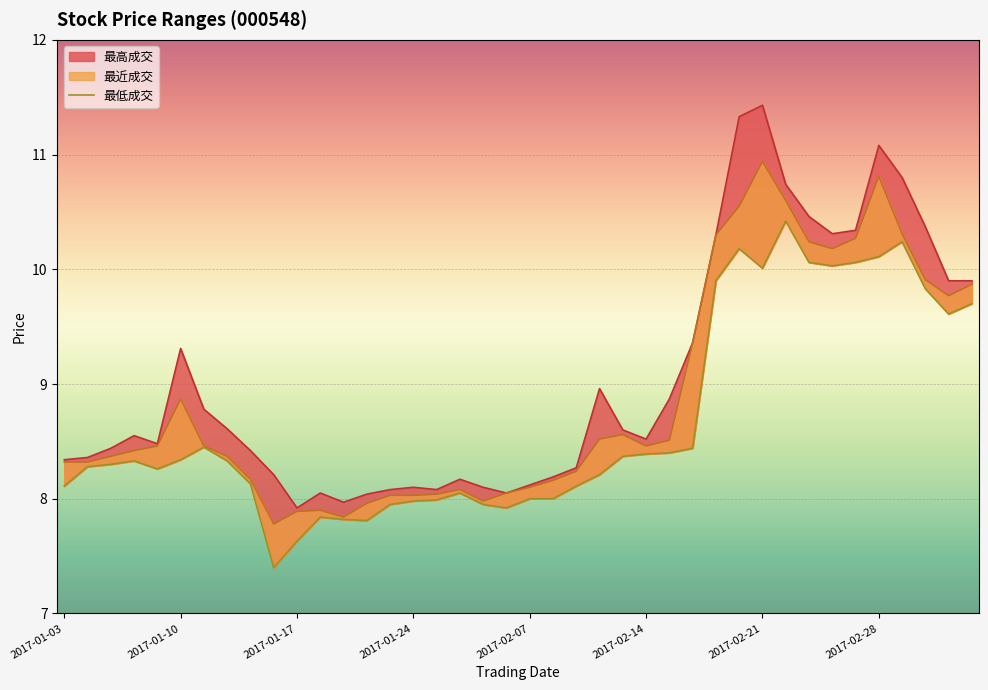

How many interior local peaks does the 最低成交 series have?

7